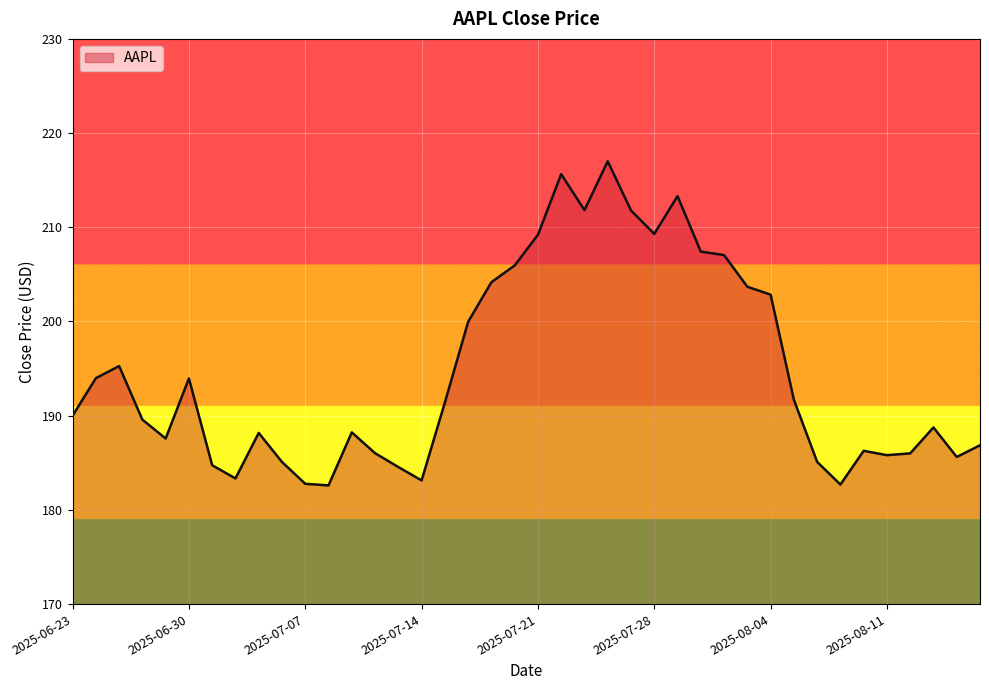

What is the minimum value shown in the chart?

182.6